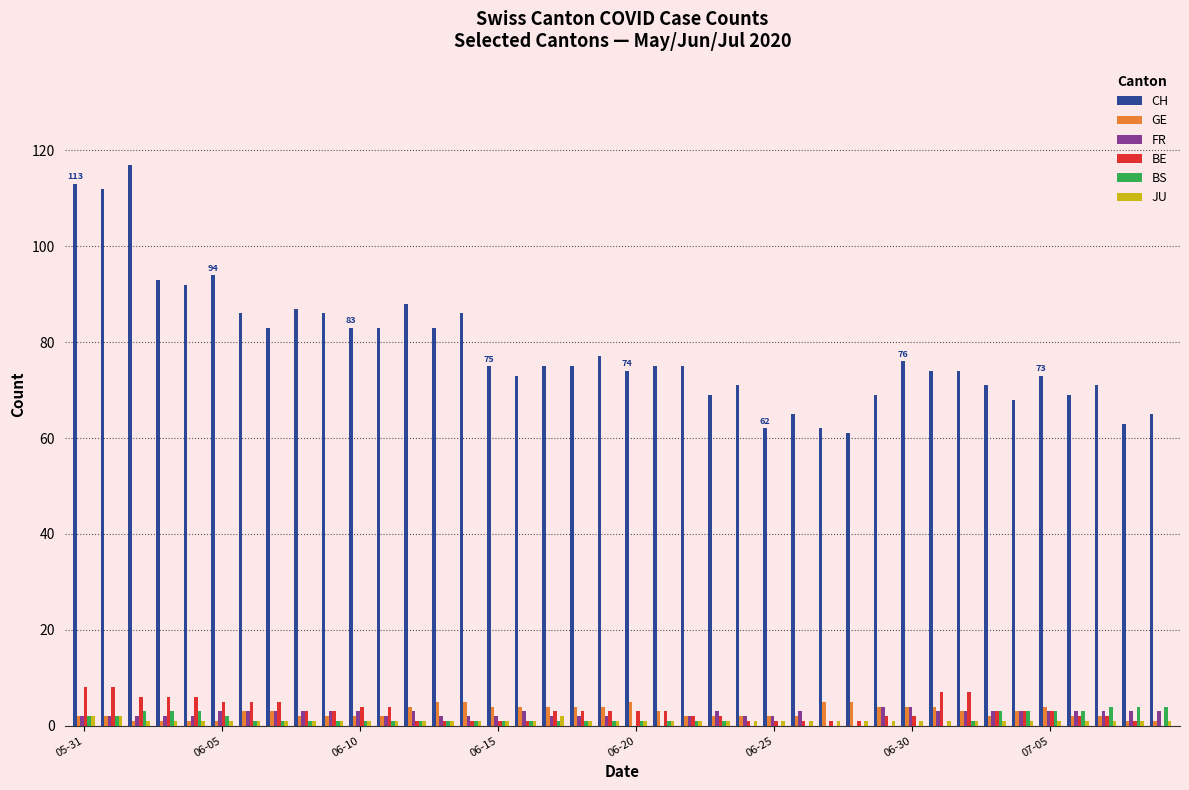

What is the sum of all BE values?

124